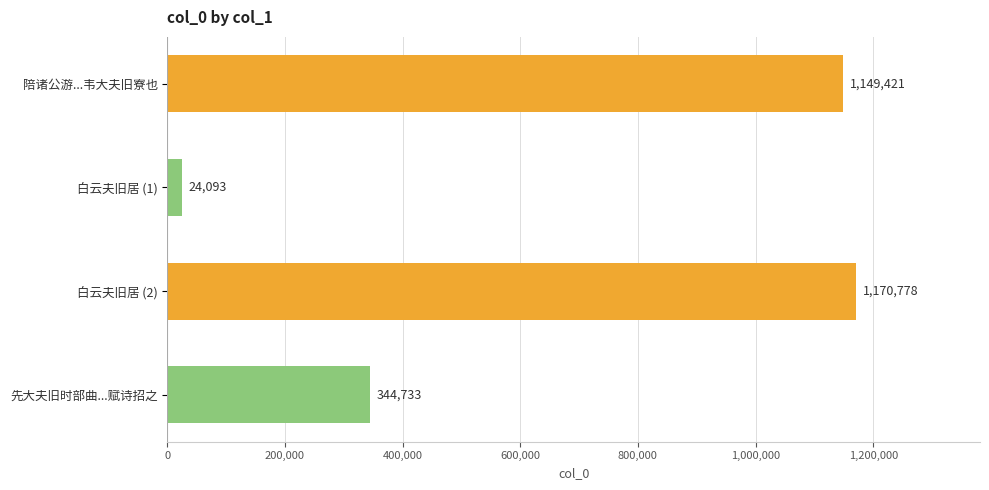

The chart shows a value of 688825 at 陪诸公游...韦大夫旧寮也. True or false?

False